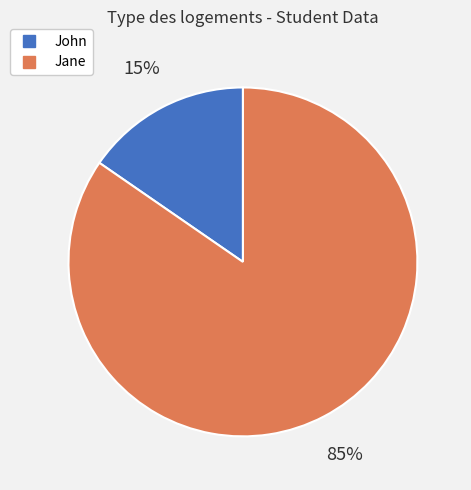

What is the ratio of the value at John to the value at Jane?

0.2